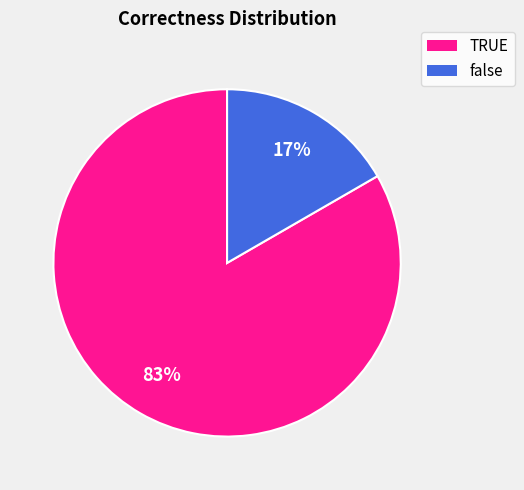

What is the largest slice in the pie chart?

TRUE